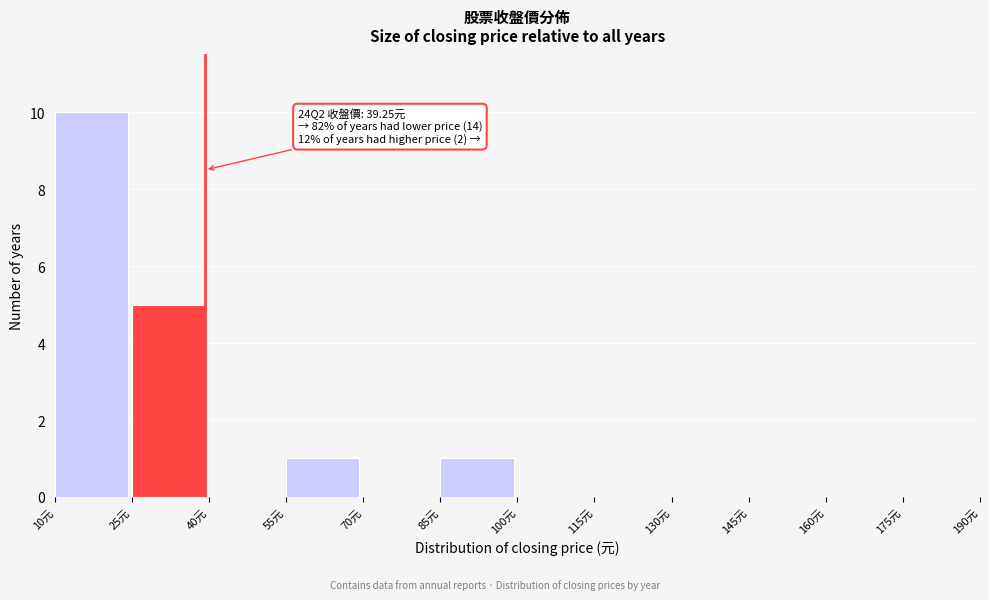

Which range on the x-axis has the tallest bar?

10 to 25